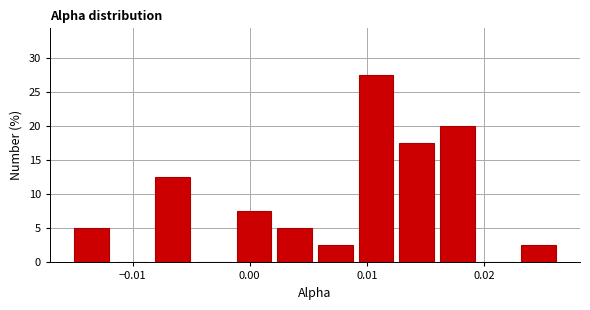

Around what value on the x-axis is the tallest bar? Give the approximate position of its centre, as read against the axis.

0.011